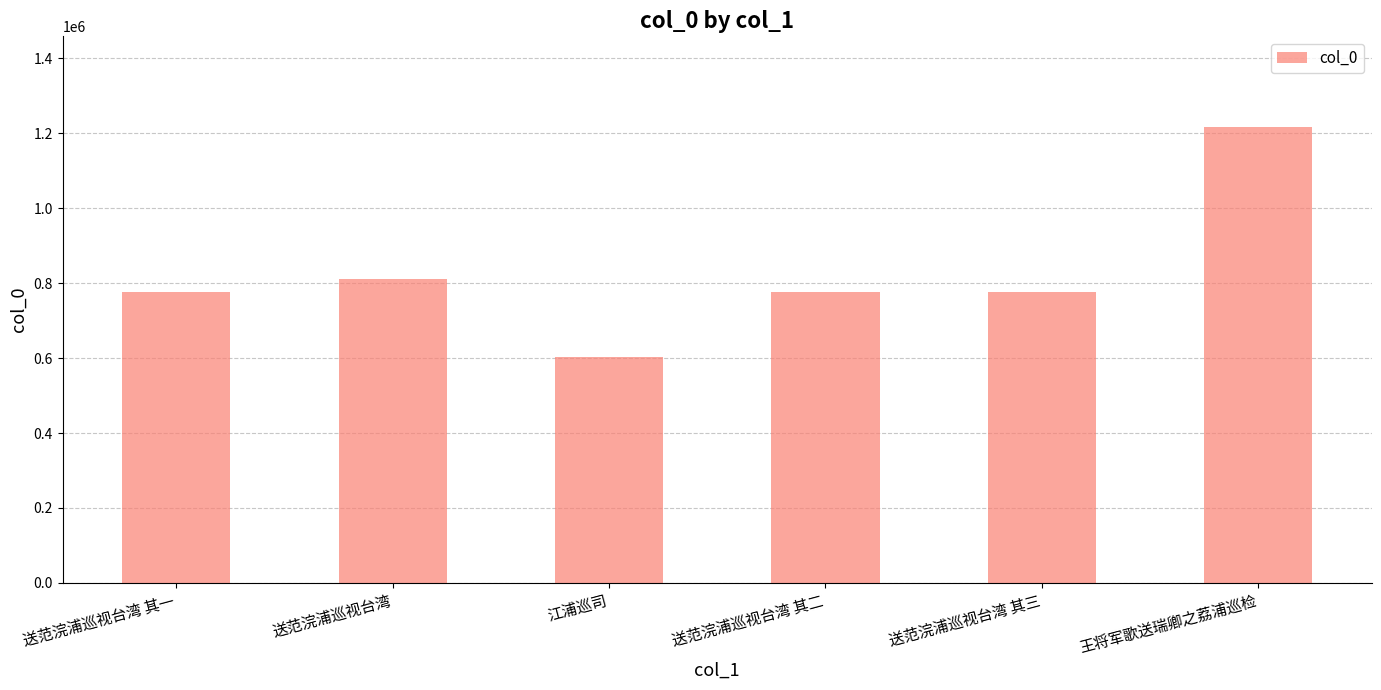

The chart shows a value of 430039 at 送范浣浦巡视台湾 其一. True or false?

False